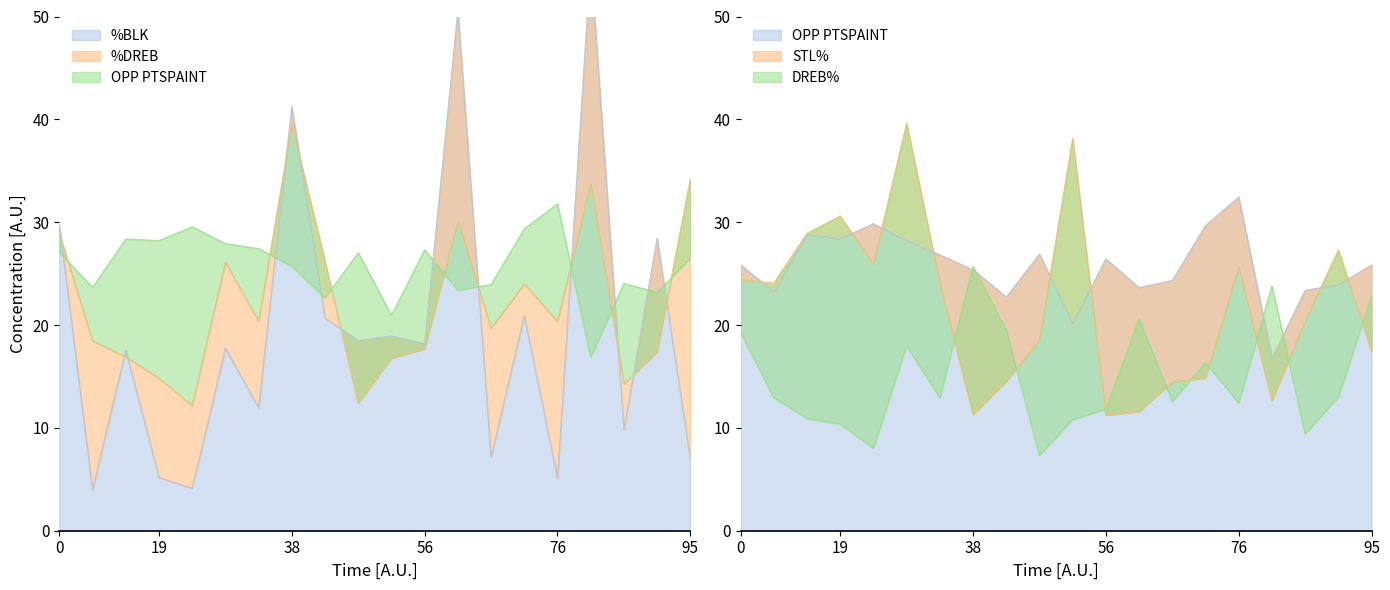

What is the difference between the maximum and second lowest values in the OPP PTSPAINT series?

12.3